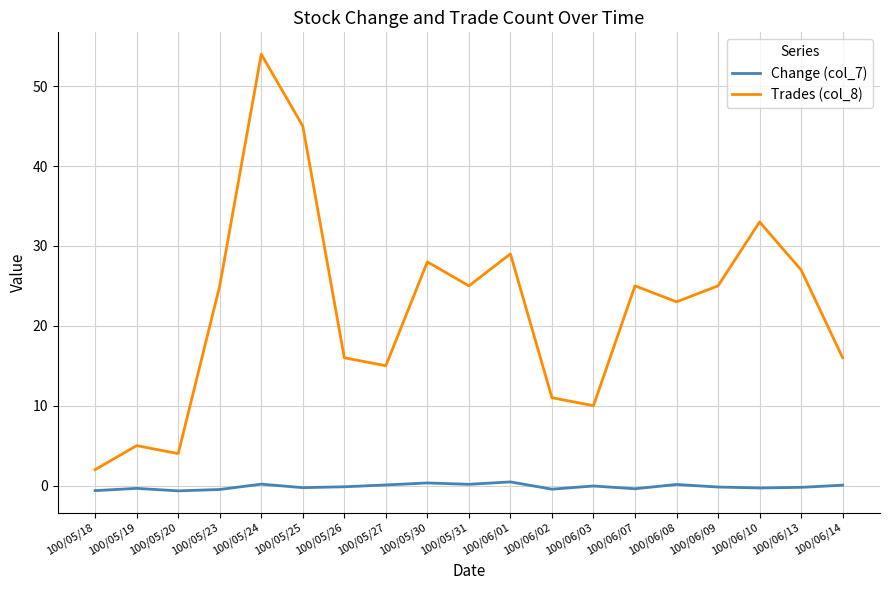

Which series has the largest total across all categories?

Trades (col_8)